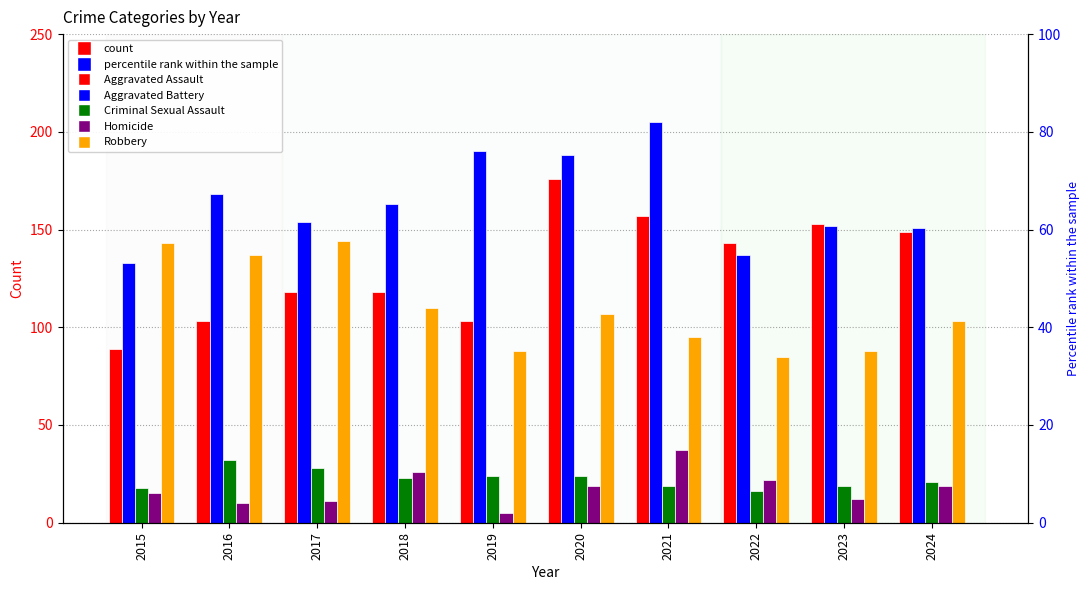

Reading right to left, list all the values displayed in this chart.

Aggravated Assault: 2024=149	2023=153	2022=143	2021=157	2020=176	2019=103	2018=118	2017=118	2016=103	2015=89
Aggravated Battery: 2024=151	2023=152	2022=137	2021=205	2020=188	2019=190	2018=163	2017=154	2016=168	2015=133
Criminal Sexual Assault: 2024=21	2023=19	2022=16	2021=19	2020=24	2019=24	2018=23	2017=28	2016=32	2015=18
Homicide: 2024=19	2023=12	2022=22	2021=37	2020=19	2019=5	2018=26	2017=11	2016=10	2015=15
Robbery: 2024=103	2023=88	2022=85	2021=95	2020=107	2019=88	2018=110	2017=144	2016=137	2015=143